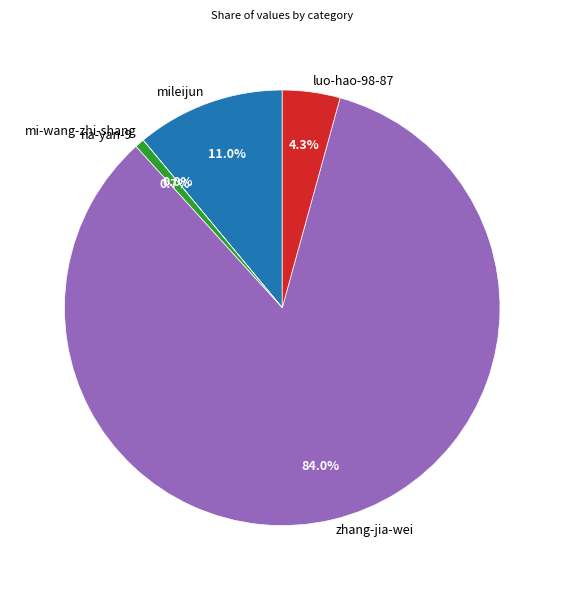

What is the largest slice in the pie chart?

zhang-jia-wei